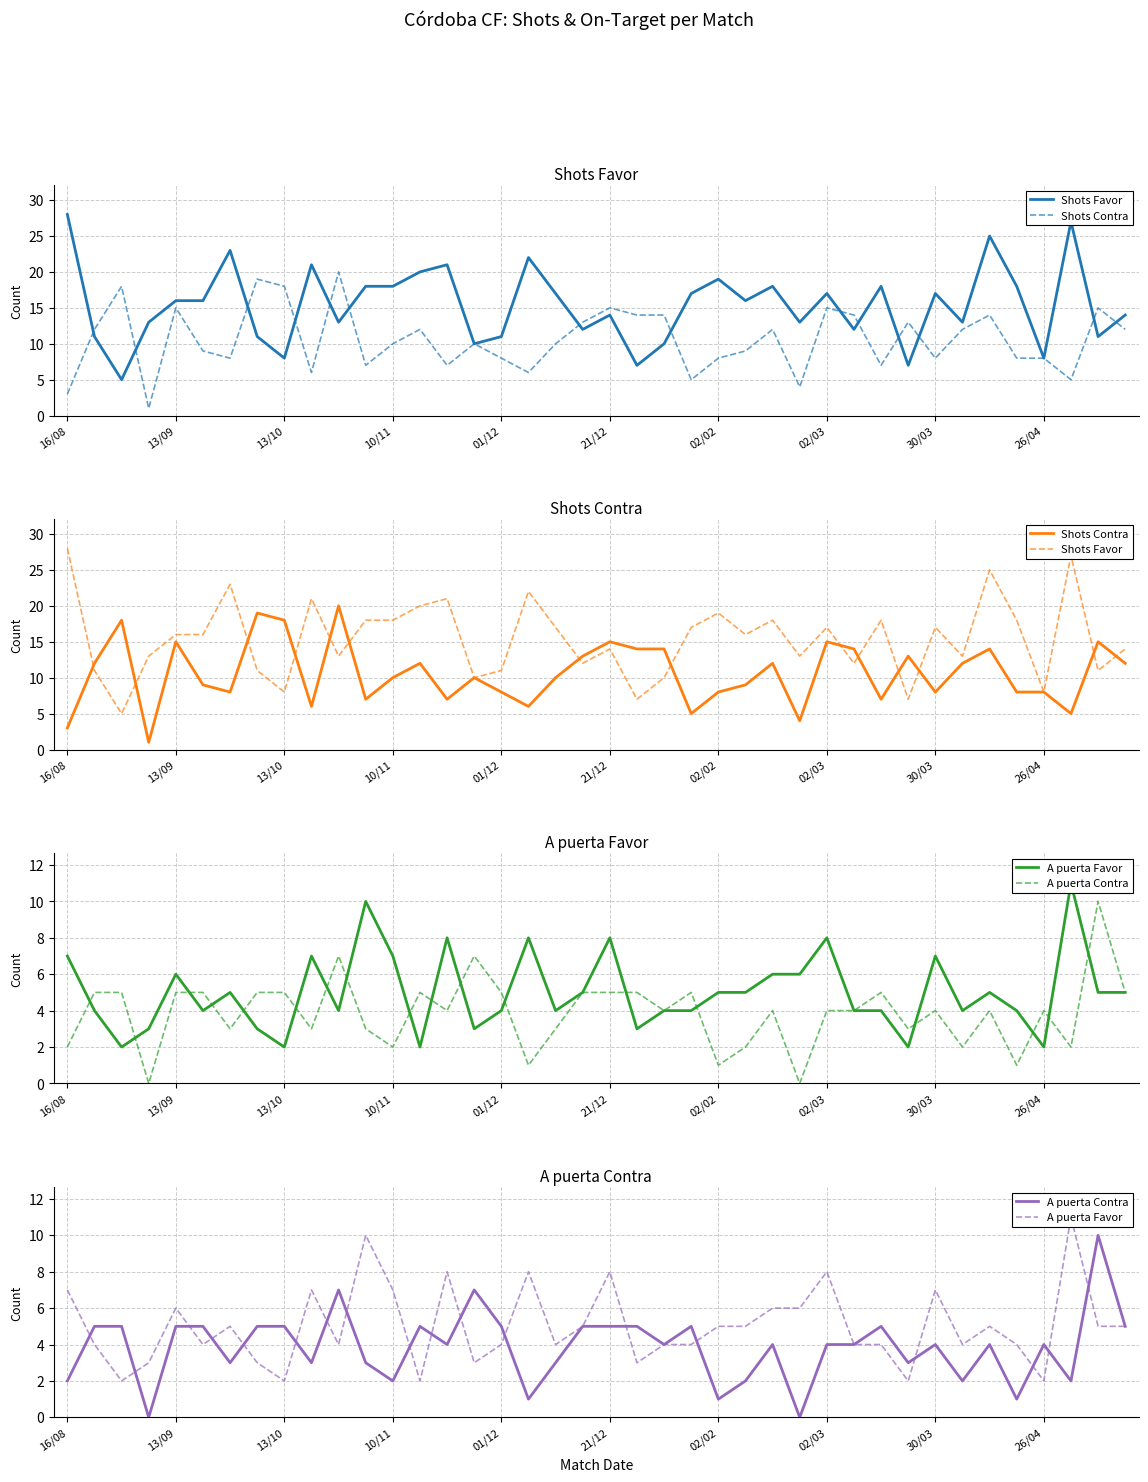

What is the difference between the maximum and minimum values in the A puerta Contra series?

10